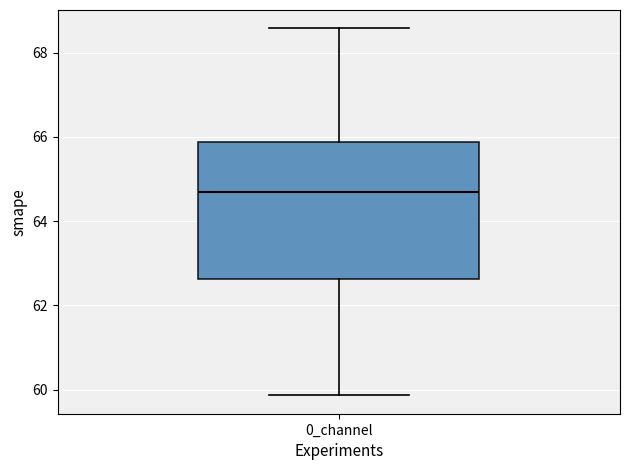

Read this box plot against the y-axis: the position of the median line, the range covered by the box, and the ends of both whiskers. The values are not printed on the chart, so give them approximately, as read against the axis.

median 64.8, box 62.6 to 65.8, whiskers 59.8 to 68.6